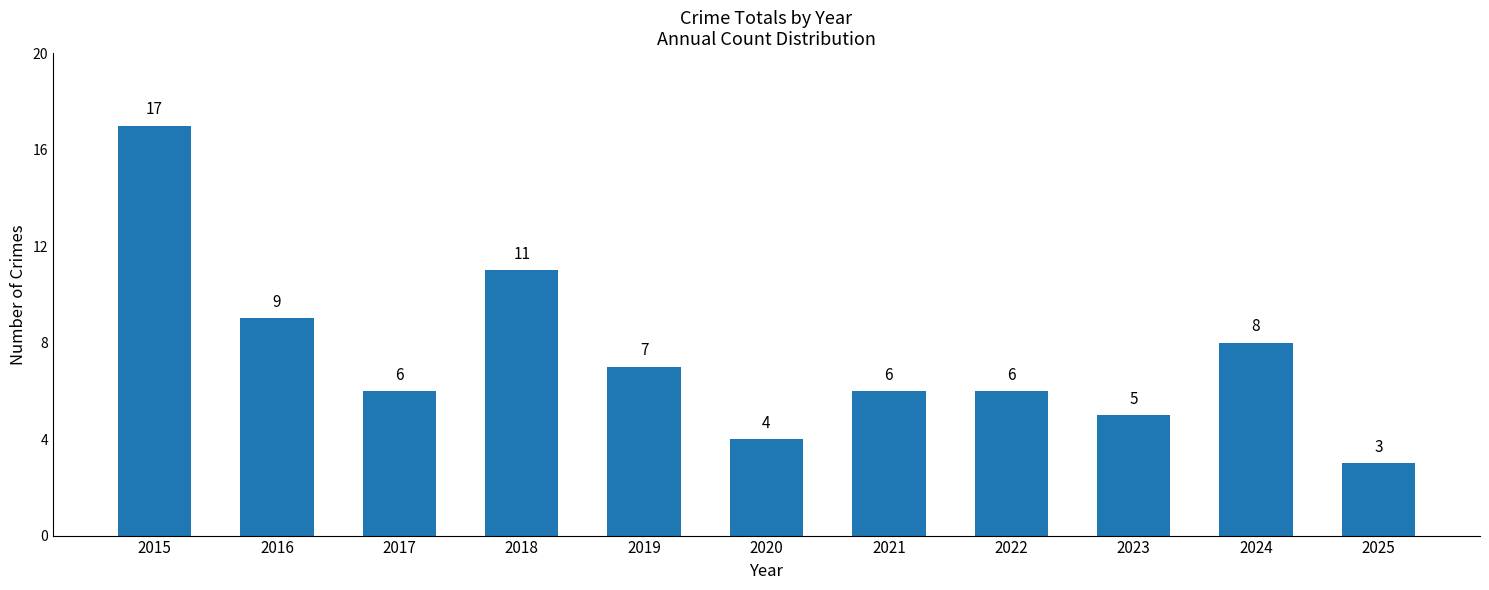

Which category has the highest value across all series?

2015